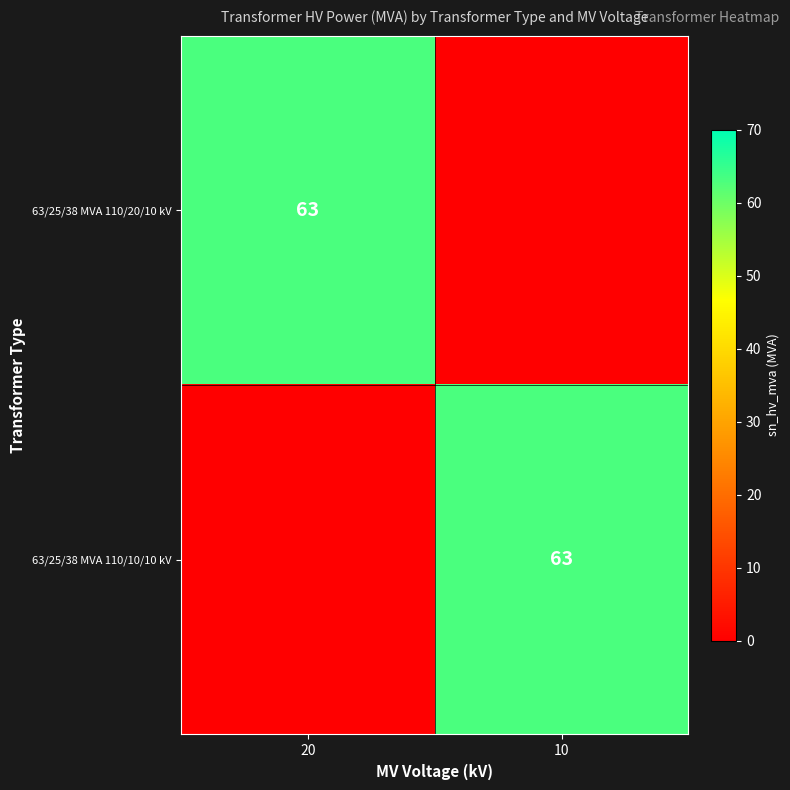

The 63/25/38 MVA 110/20/10 kV series shows 63 at 20. True or false?

True